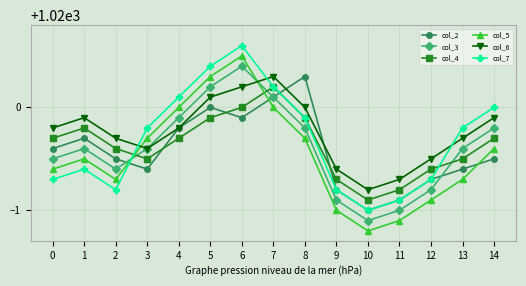

Is this an area chart (filled region under the line)?

No